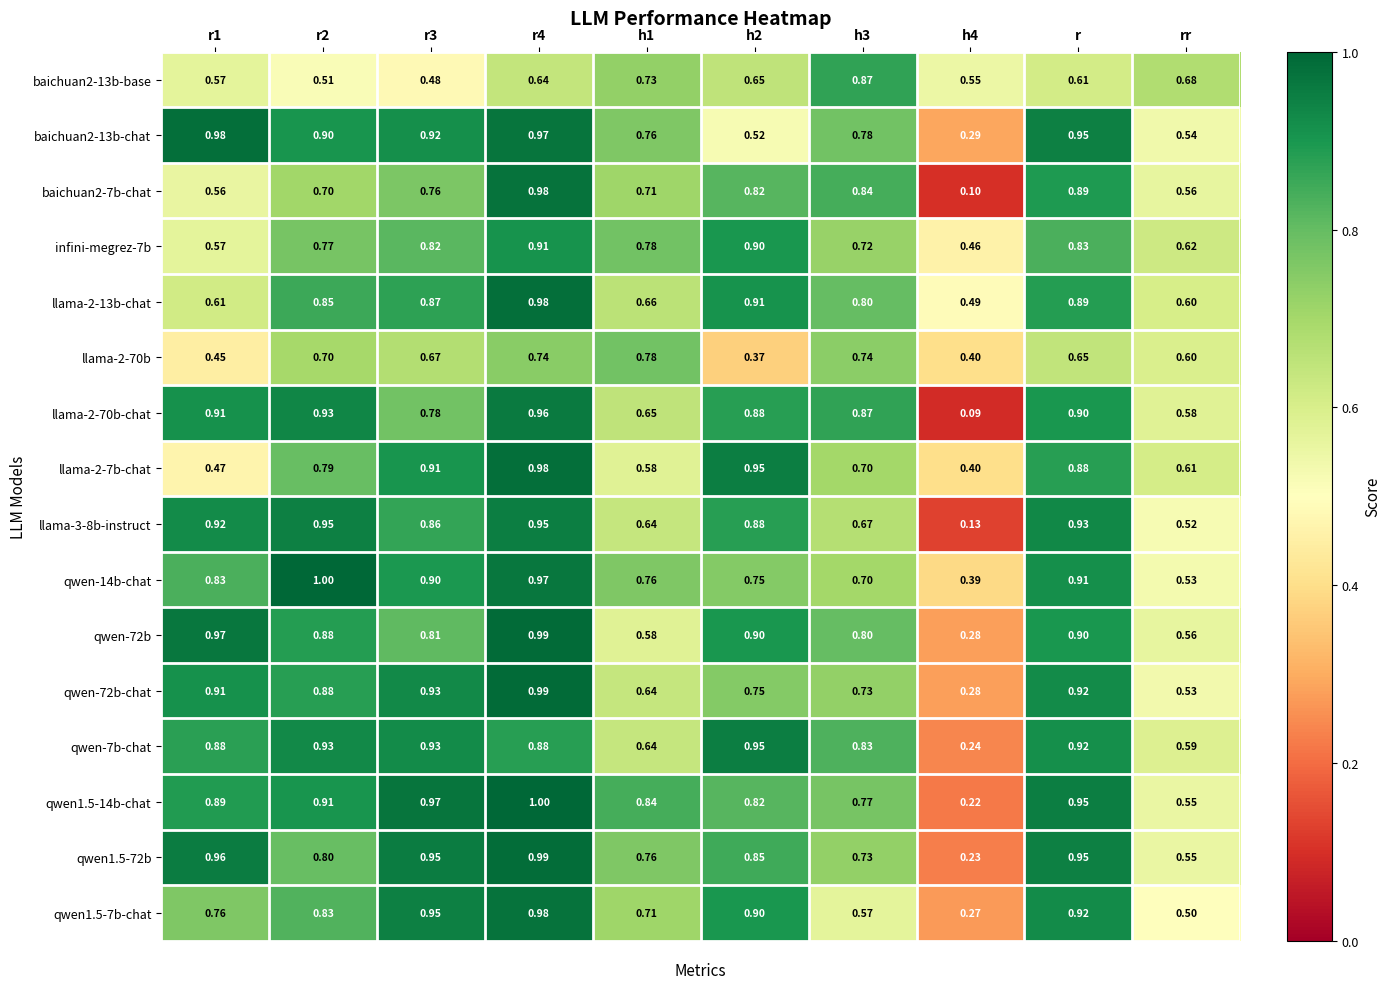

How many distinct data groups are displayed?

16